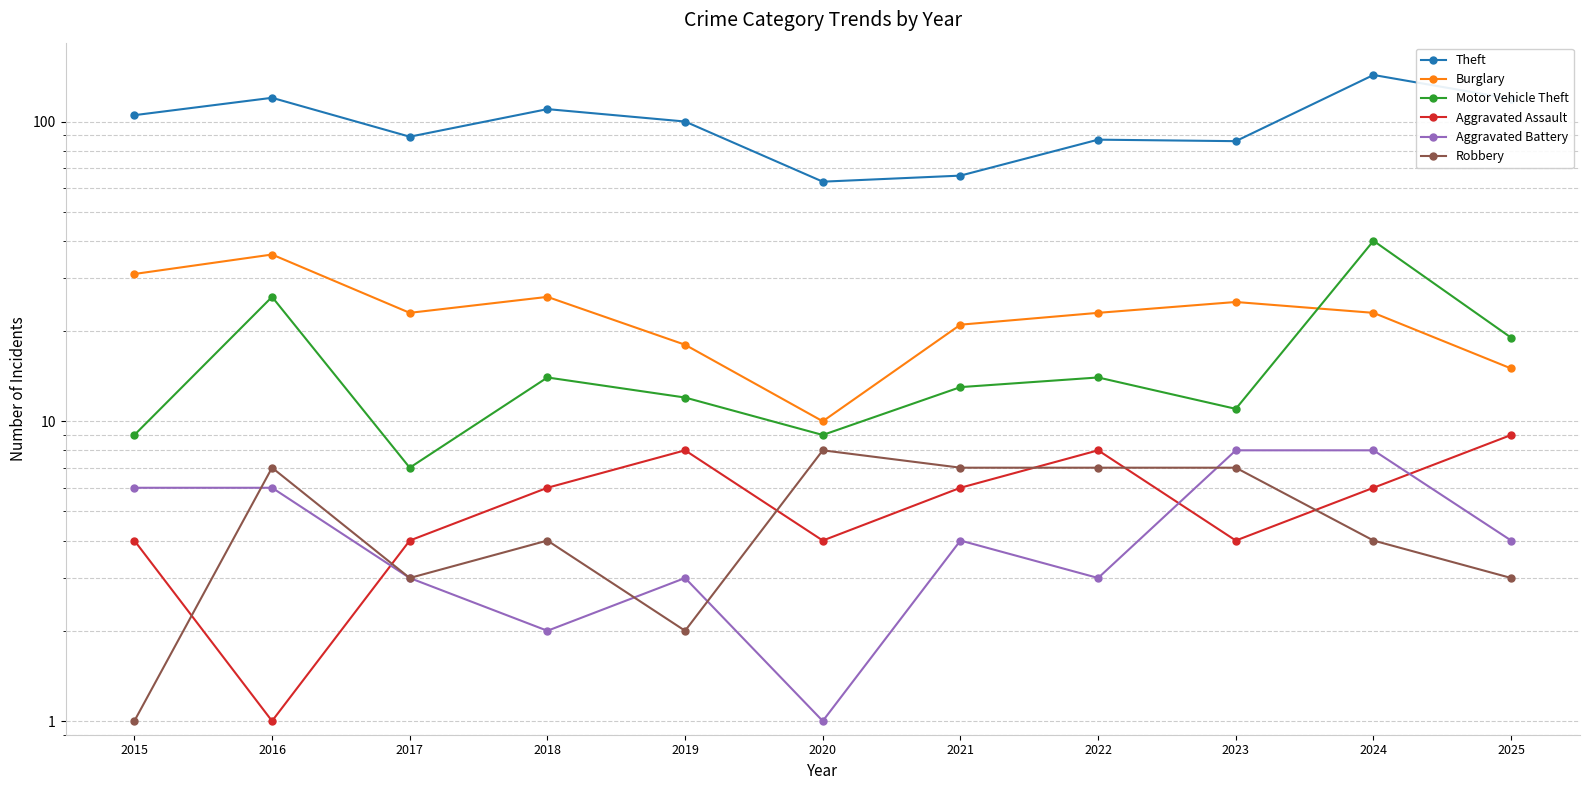

Which series changed the most between 2020 and 2025?

Theft